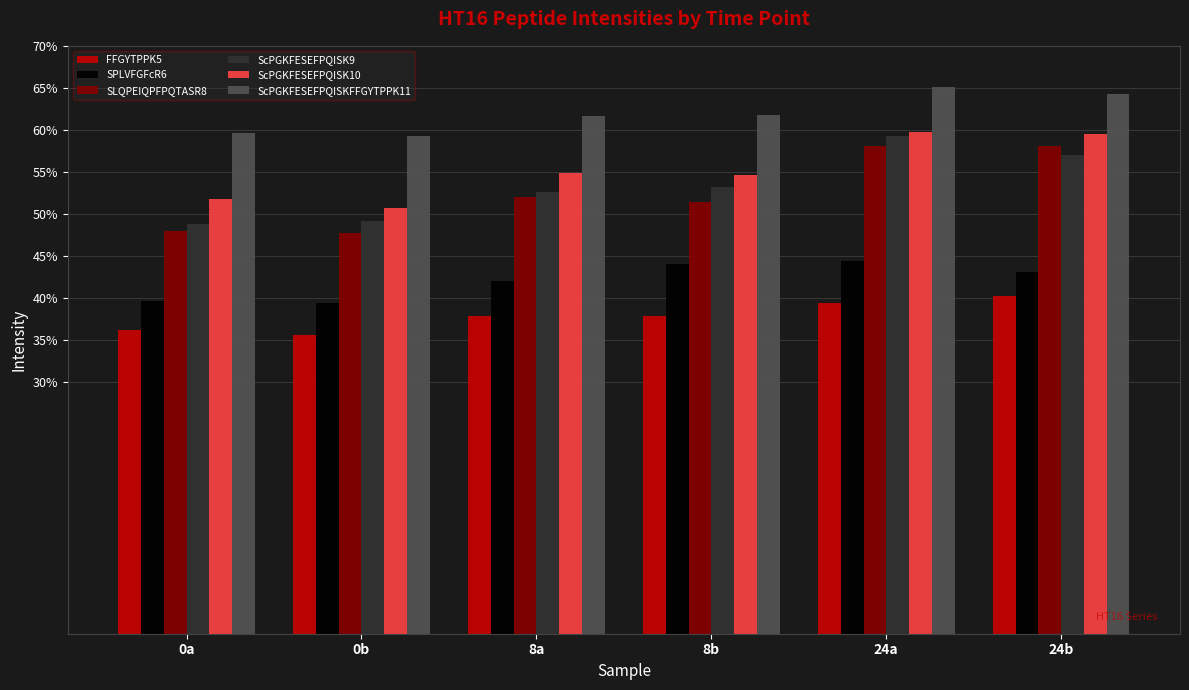

Which category has the lowest value across all series?

0b